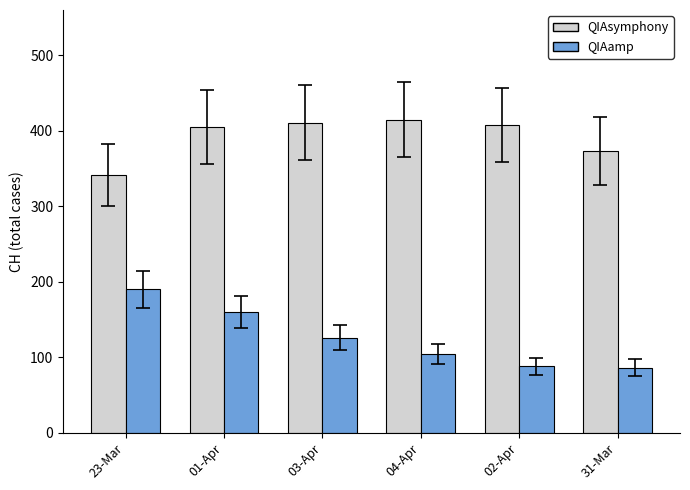

List the series in order of their peak value, highest first.

QIAsymphony, QIAamp